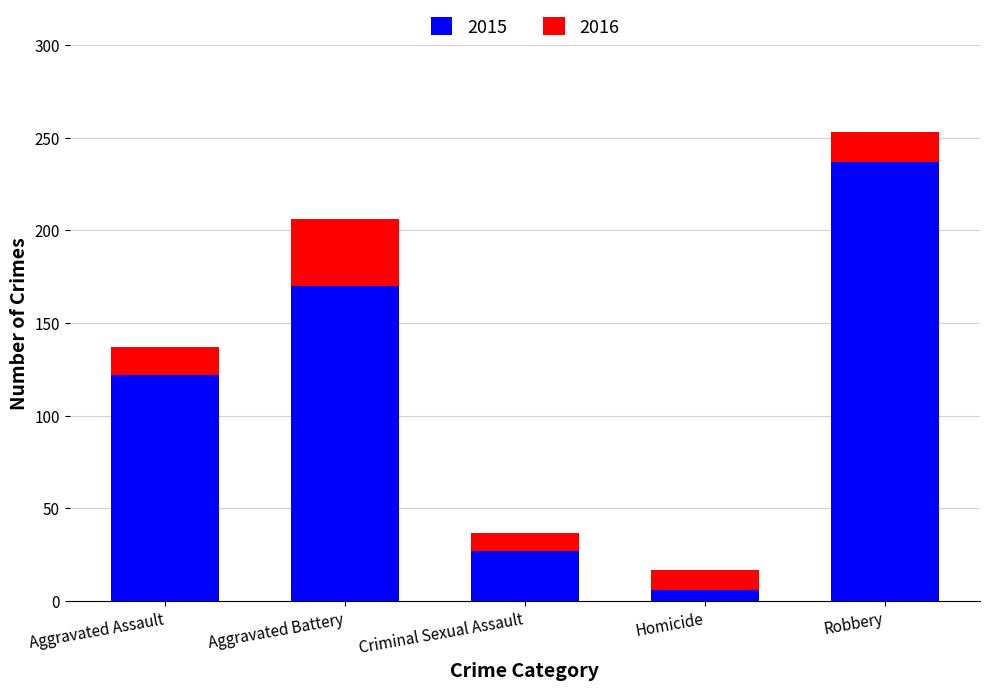

The 2015 series shows 355 at Robbery. True or false?

False